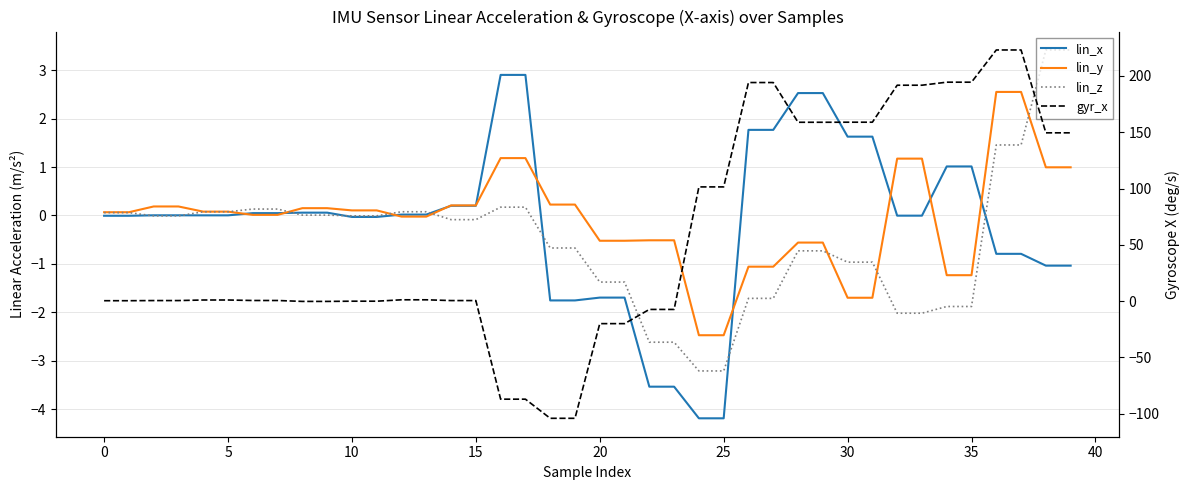

What are all the series names shown in the legend?

lin_x, lin_y, lin_z, gyr_x